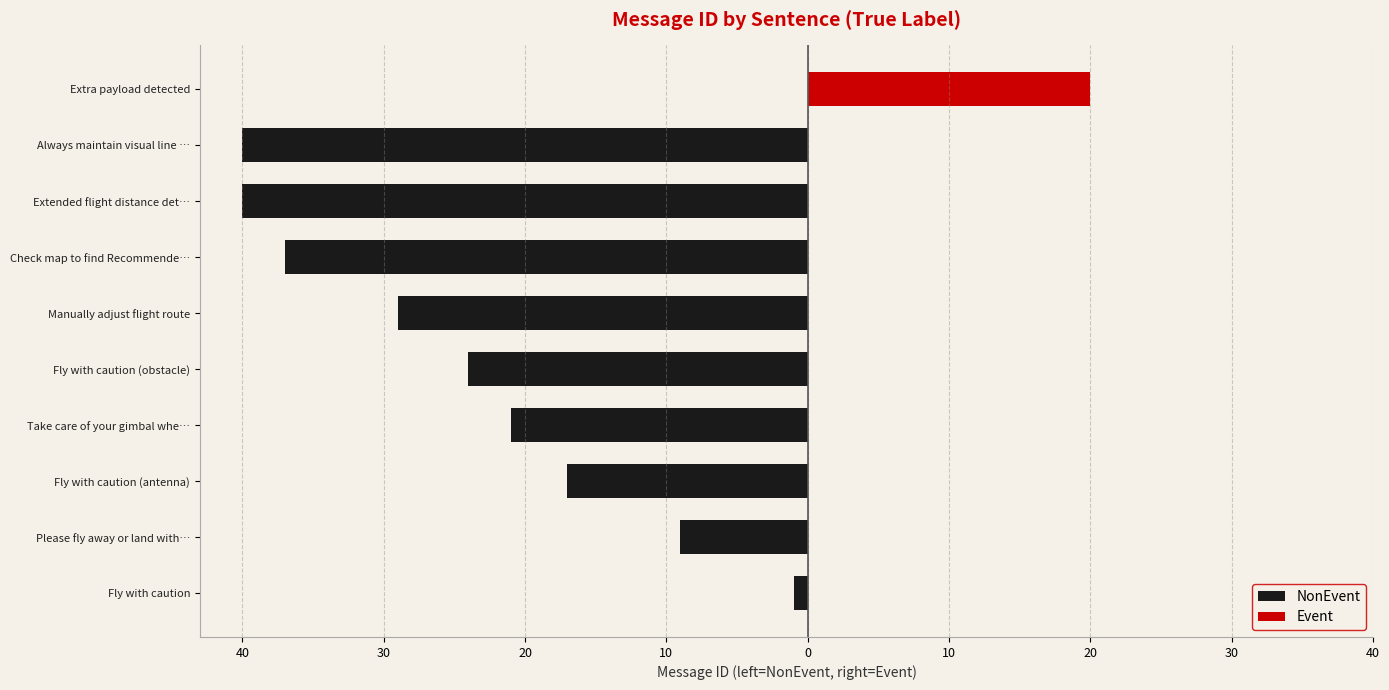

The chart shows a value of -36 at Take care of your gimbal whe…. True or false?

False